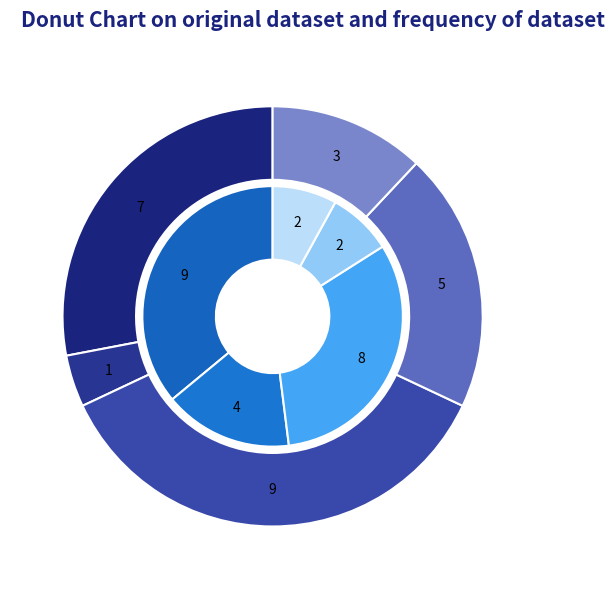

Is the sum of Towers$TowersDisk and Towers greater than half?

No